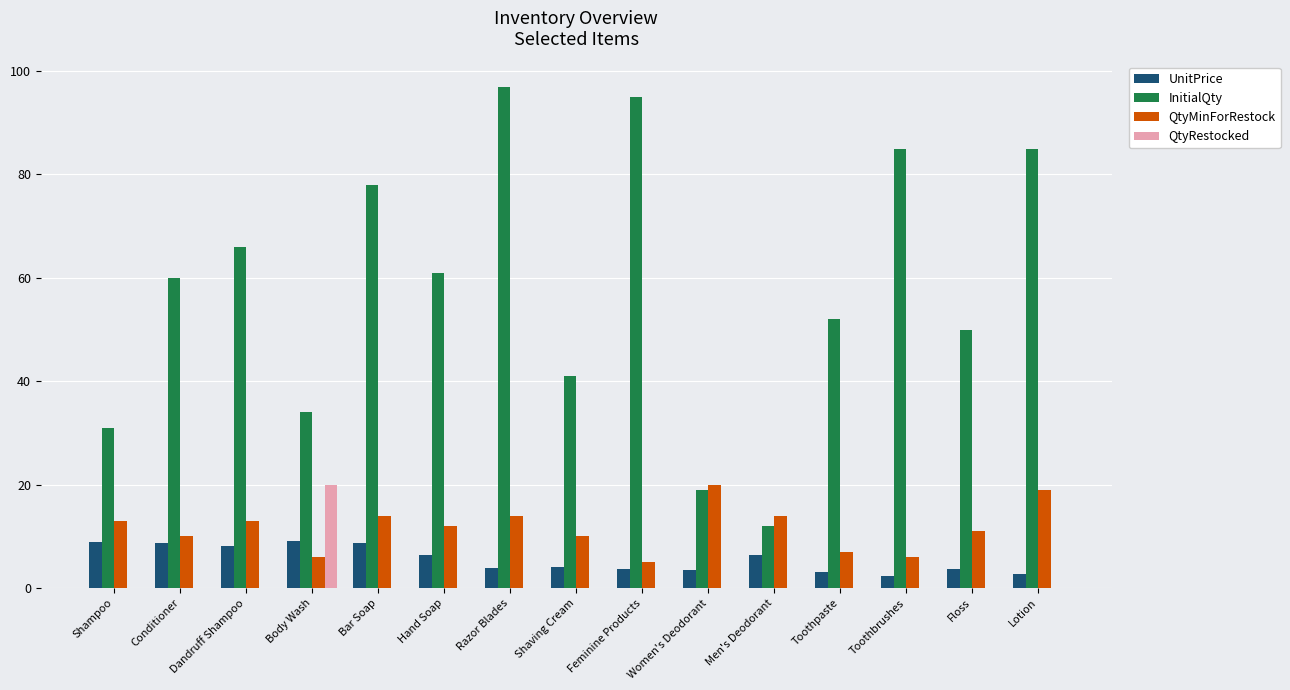

What is the sum of all QtyRestocked values?

20.0